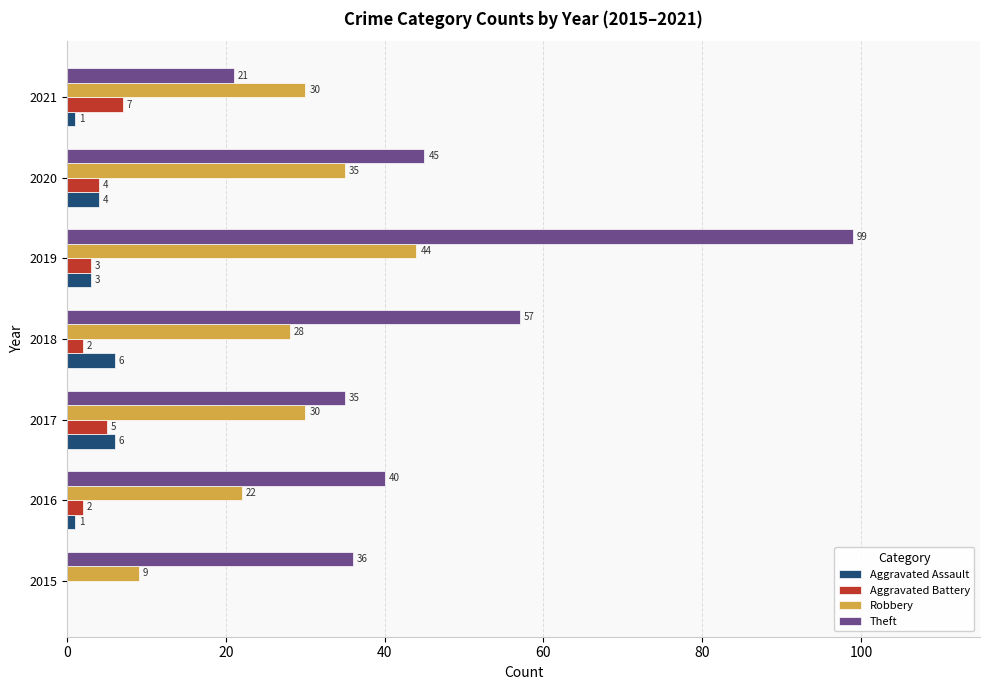

Is it true that Aggravated Assault equals 4 at 2020?

True